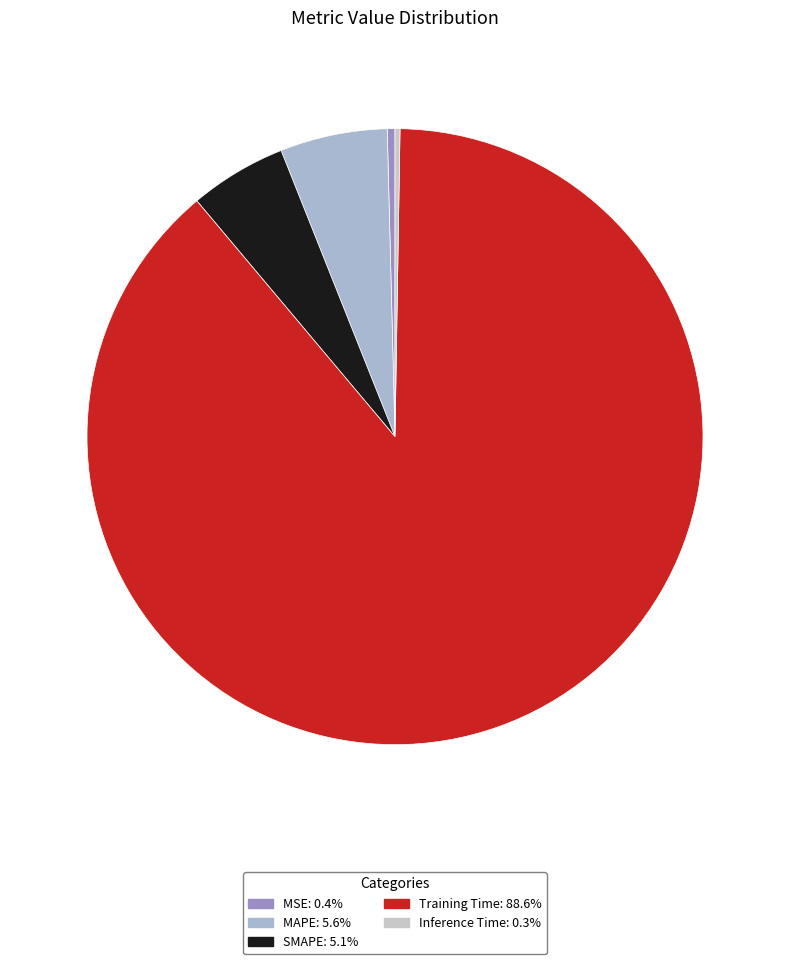

What percentage is the SMAPE slice, to the nearest percent?

5%